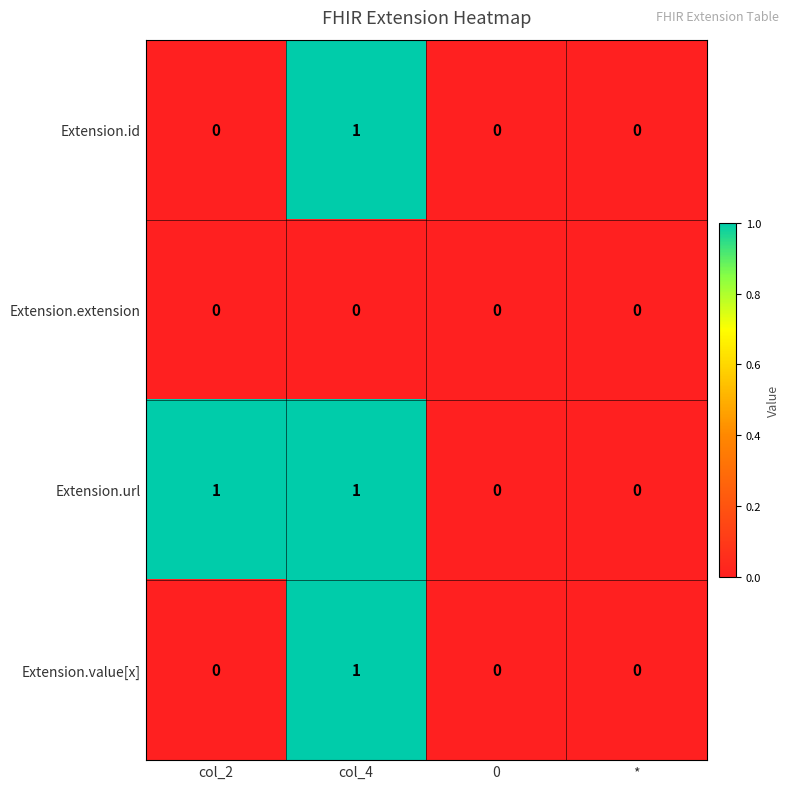

The value of Extension.extension at col_2 is 0. True or false?

True